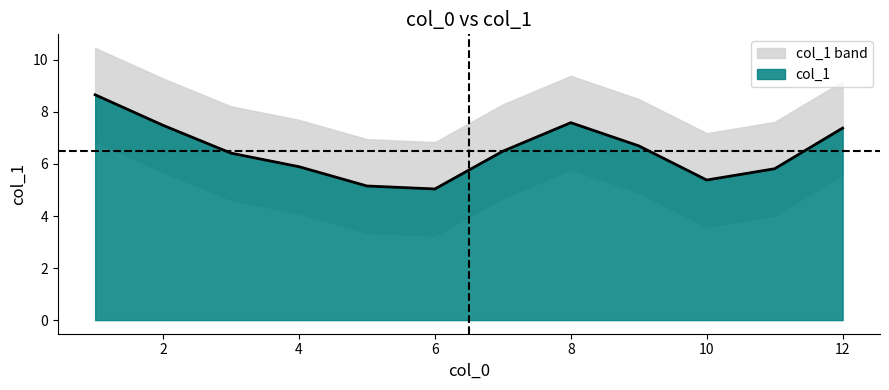

True or false: col_1 has a value of 8.9 at 10.

False